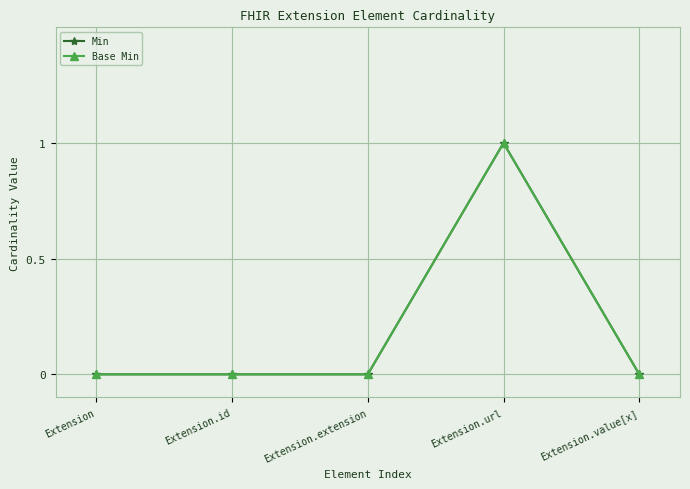

What is the label of the 1st point from the left?

Extension